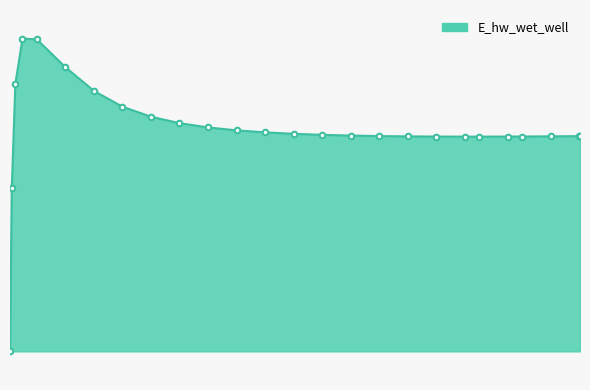

What is the label of the 3rd point from the right?

18.96875